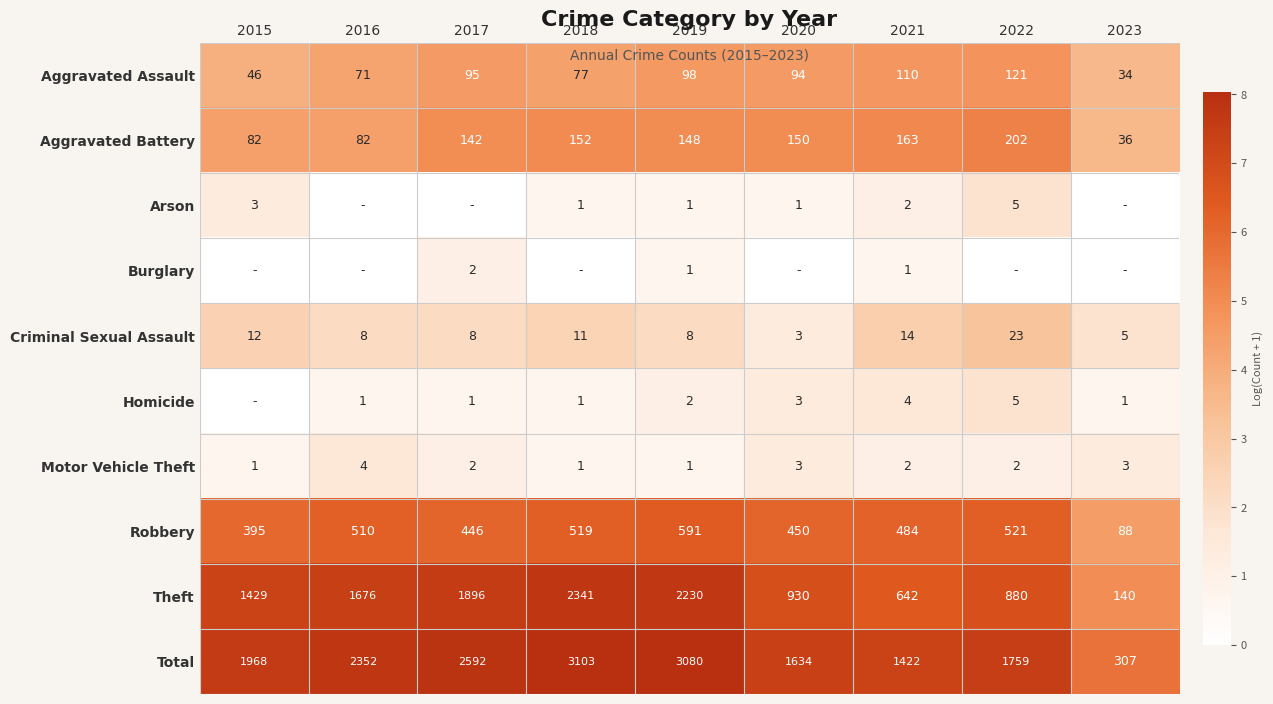

At which label does Aggravated Battery first exceed 148?

2018